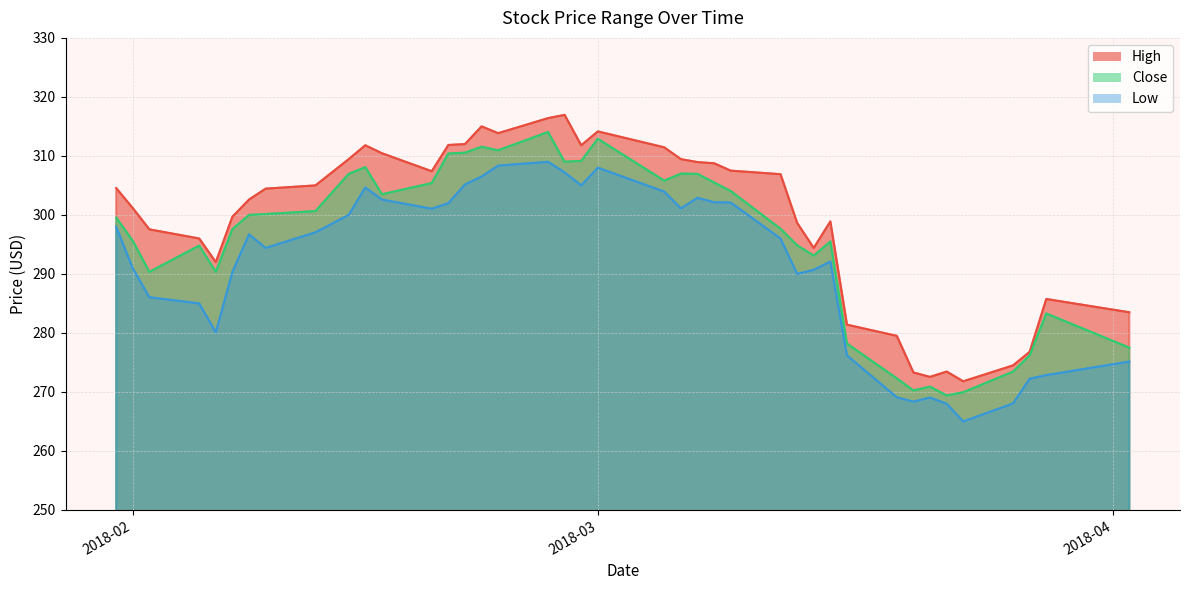

At which category does Close reach its first local peak?

2018-02-05